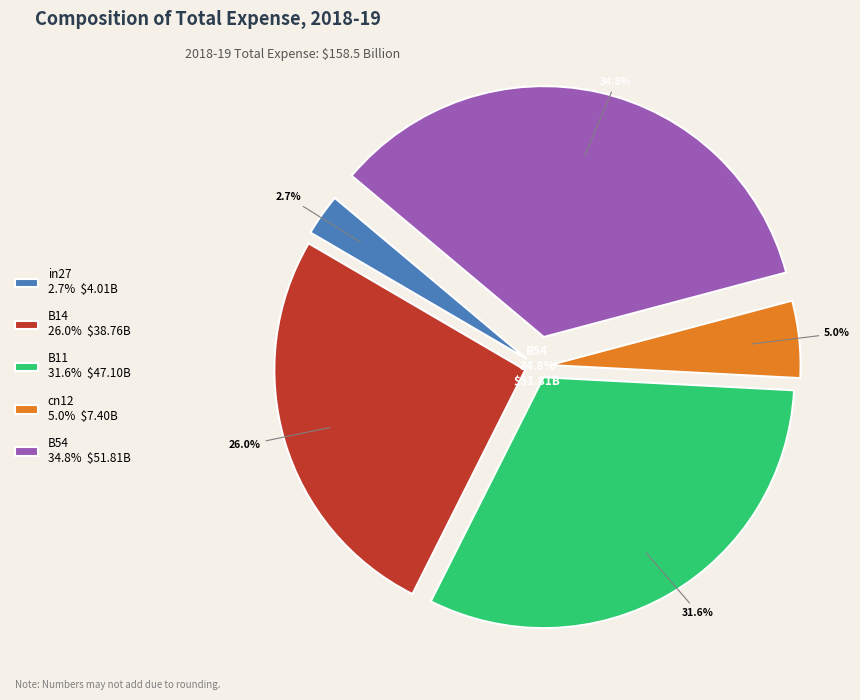

Is there any slice that represents more than half of the pie?

No